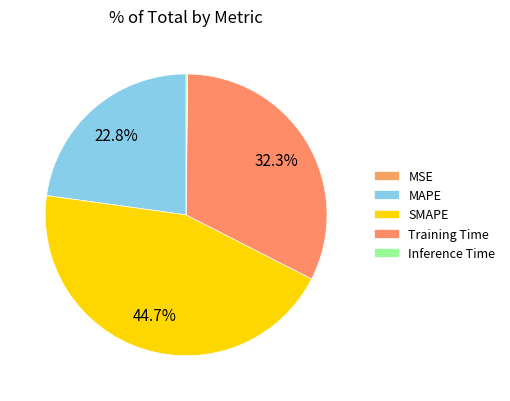

What percentage is the SMAPE slice, to the nearest percent?

45%